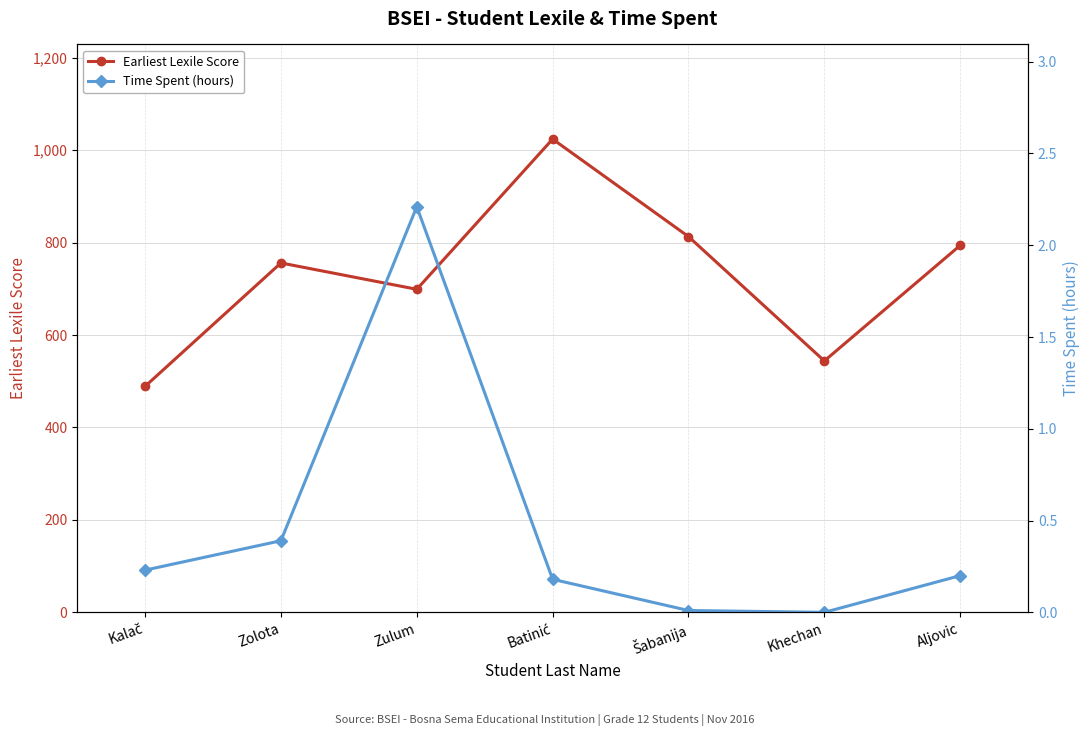

Which series changed the most between Kalač and Zulum?

Earliest Lexile Score